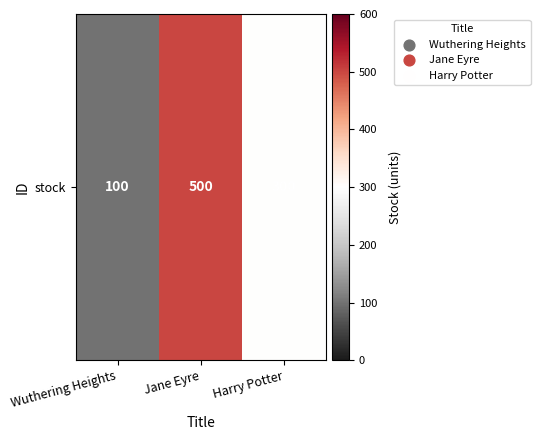

The value at Wuthering Heights is 100. True or false?

True